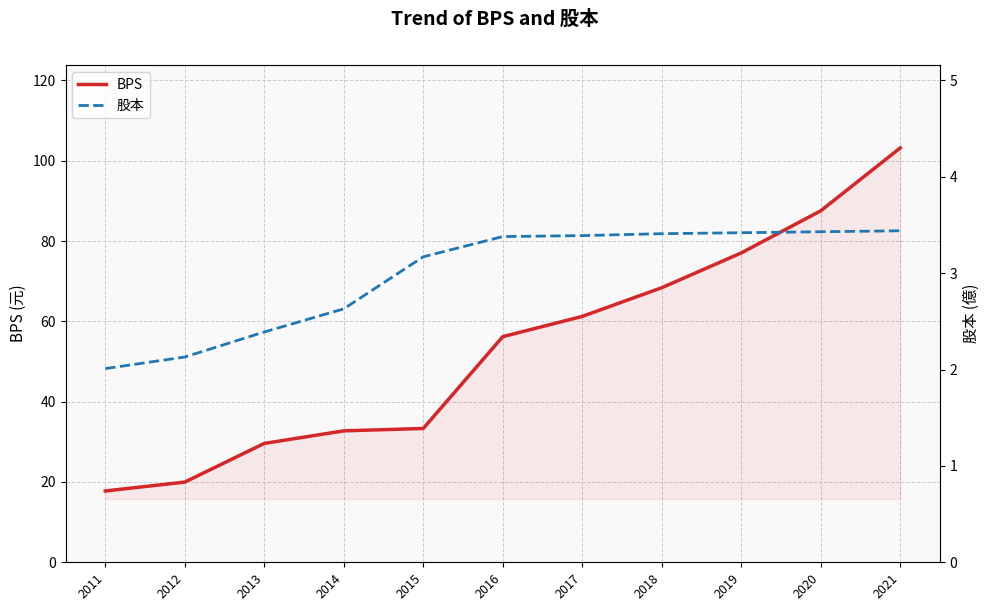

Where is BPS nearest to the value 60?

2017